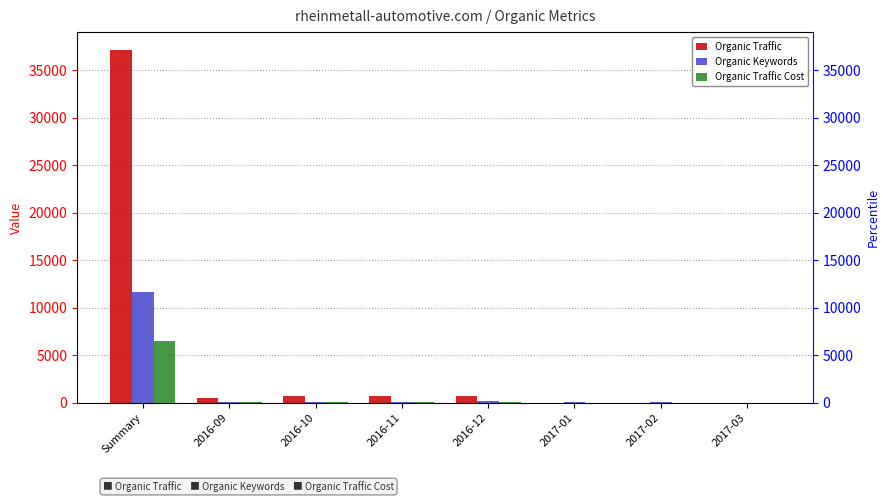

Which series has the largest total across all categories?

Organic Traffic